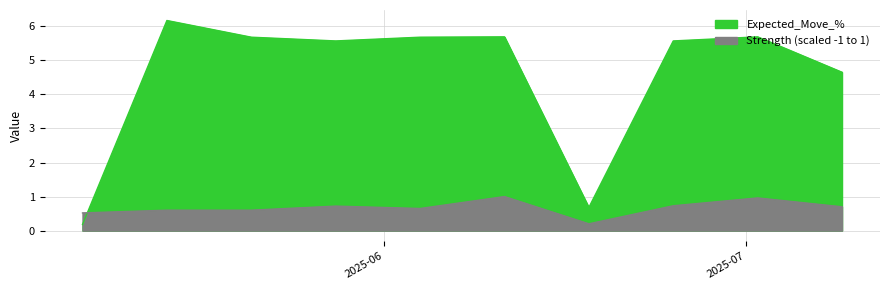

What position from the right is 2025-07-09?

1